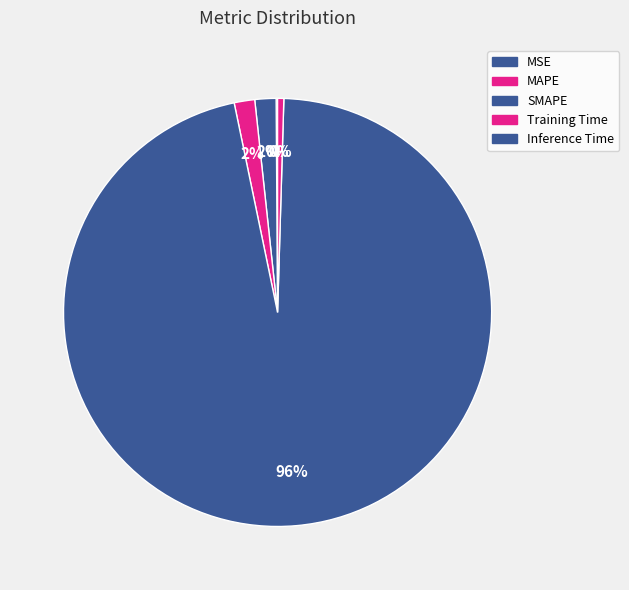

Count the number of slices in the pie.

5